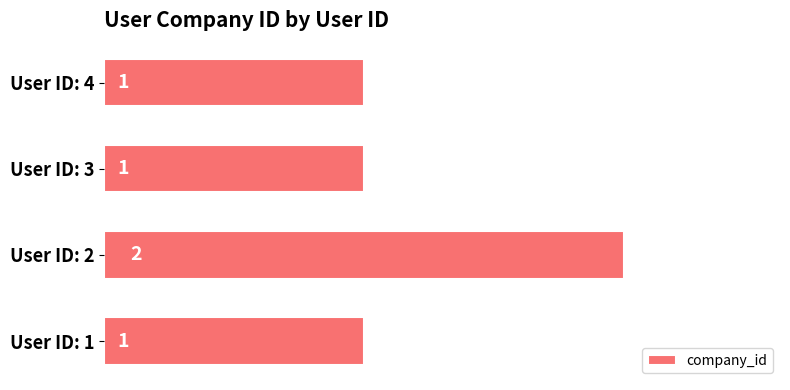

What is the sum of all values?

5